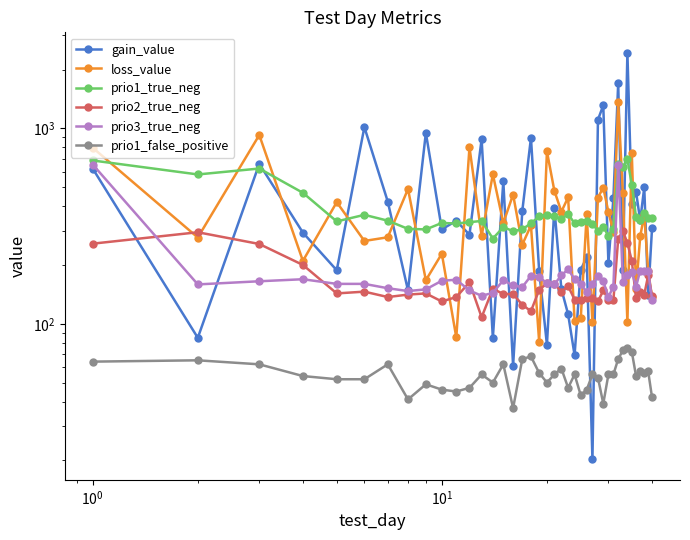

What are all the series names shown in the legend?

gain_value, loss_value, prio1_true_neg, prio2_true_neg, prio3_true_neg, prio1_false_positive